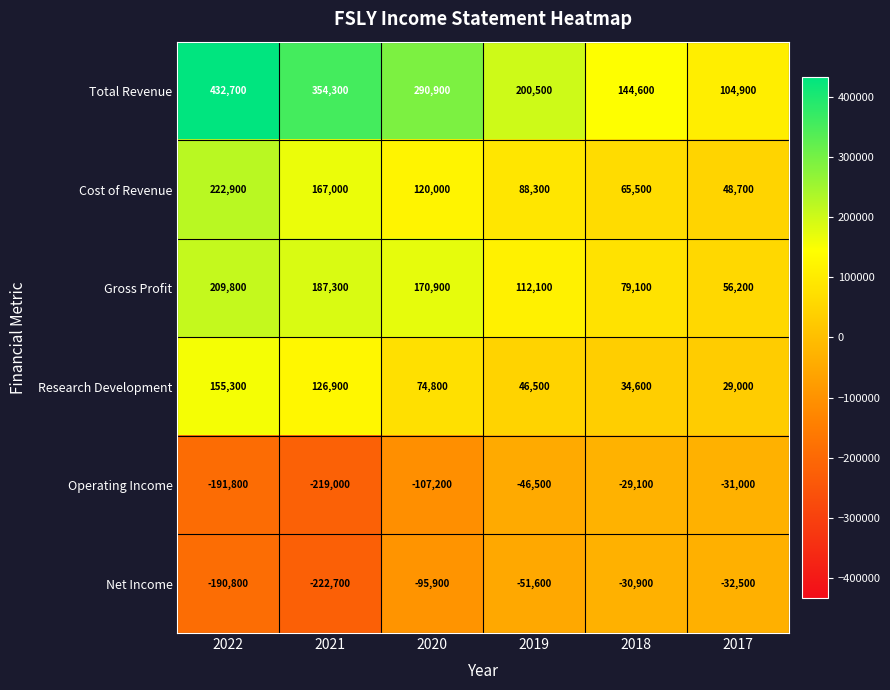

Which series has the largest total across all categories?

Total Revenue